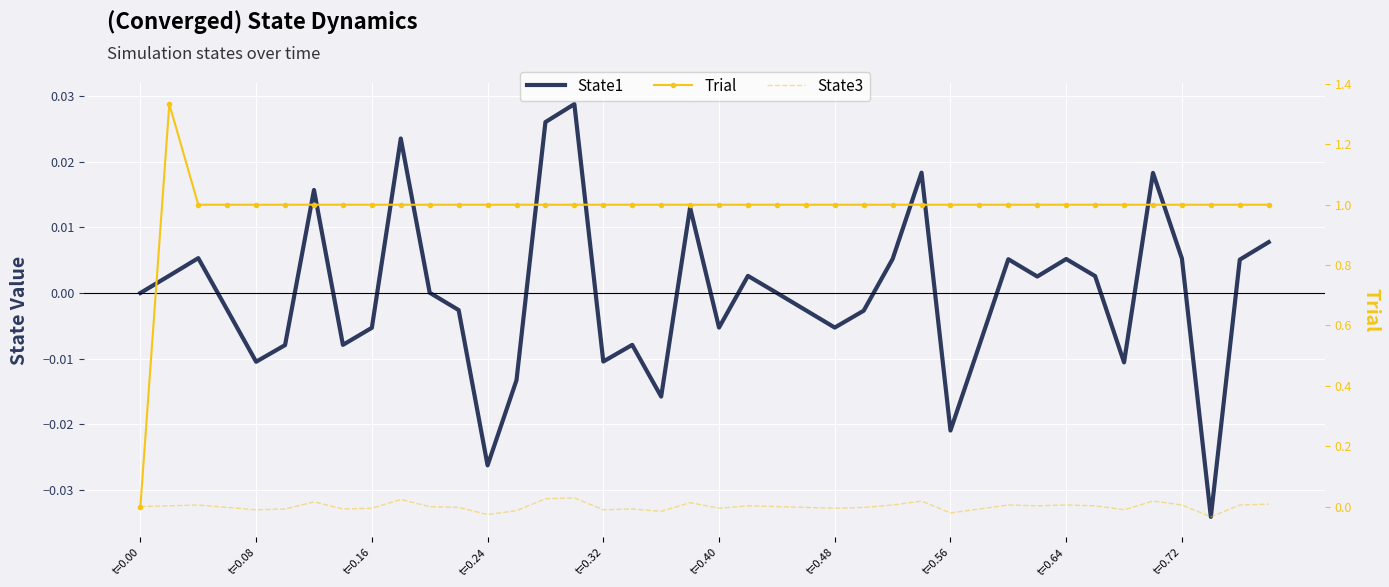

Where is Trial nearest to the value 0?

t=0.00